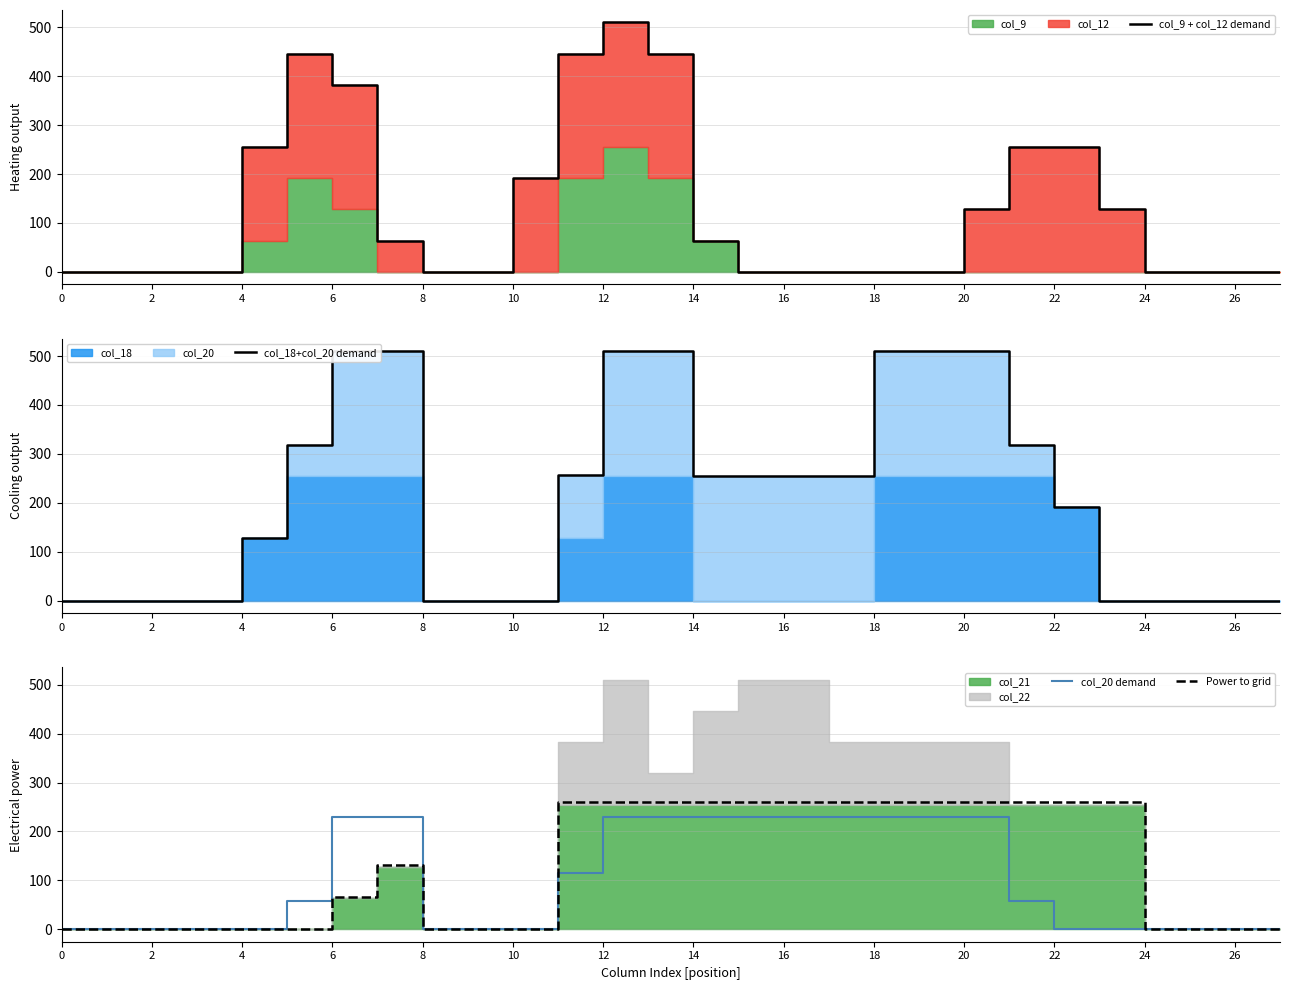

The value of col_20 demand at 22 is -119.7. True or false?

False